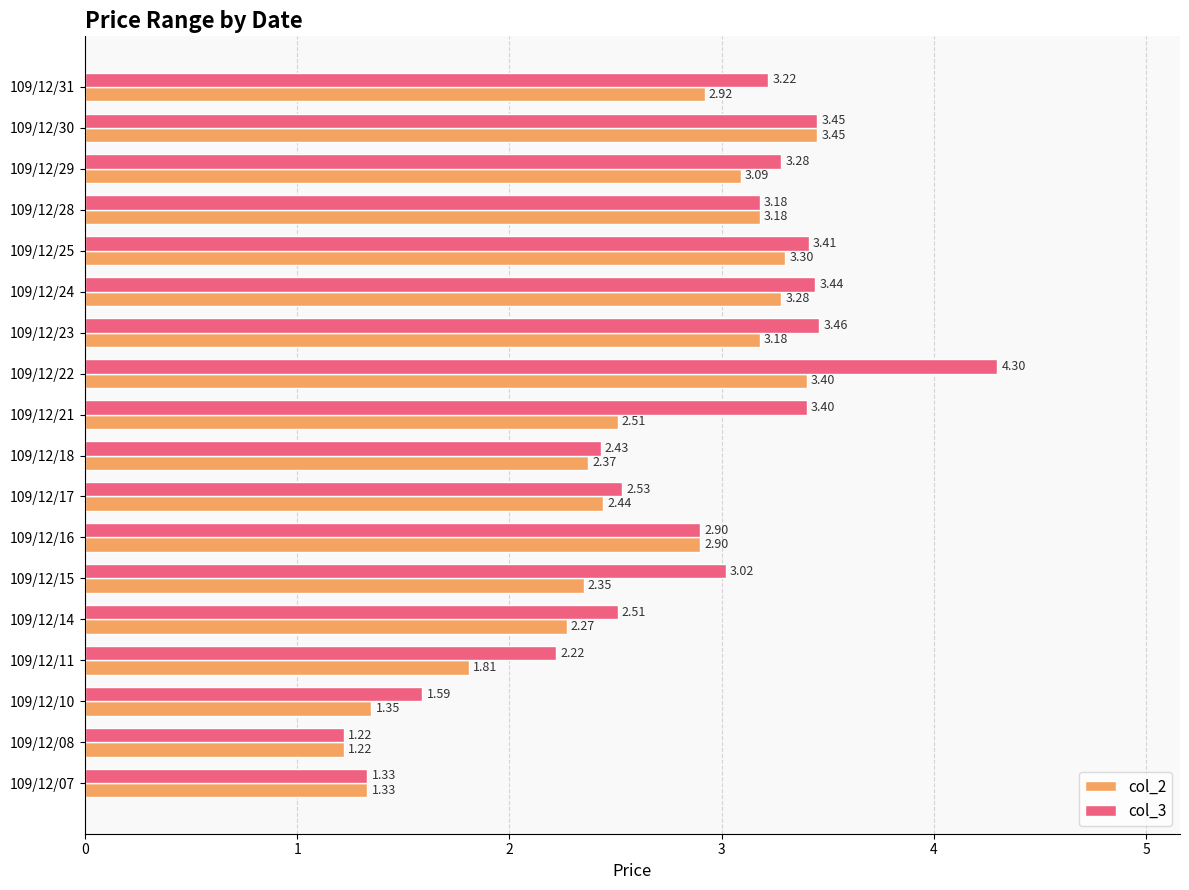

Which series has the largest range (max minus min)?

col_3